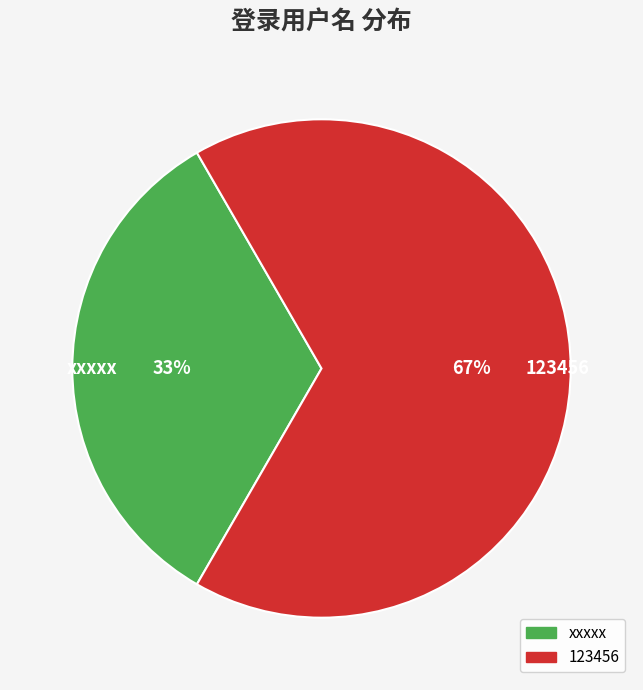

What is the smallest slice in the pie chart?

xxxxx